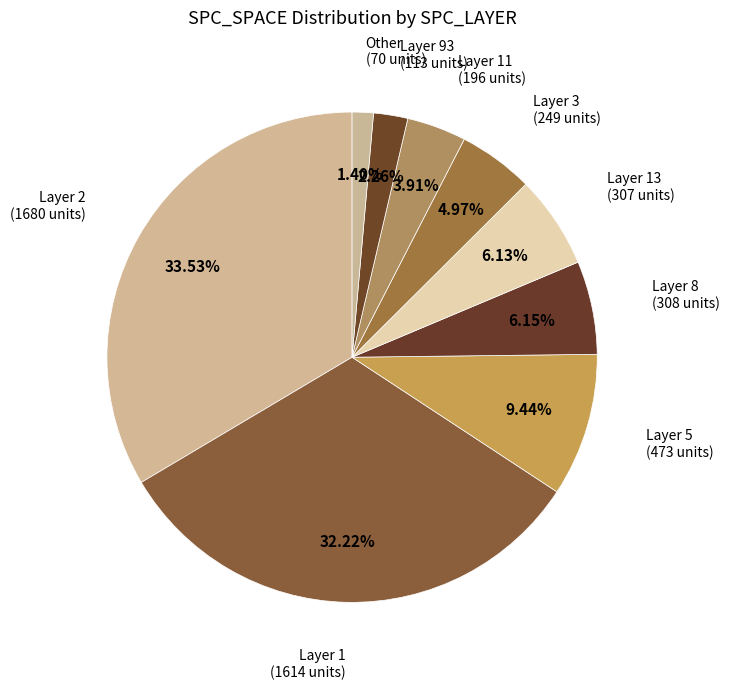

Does any single category account for the majority?

No